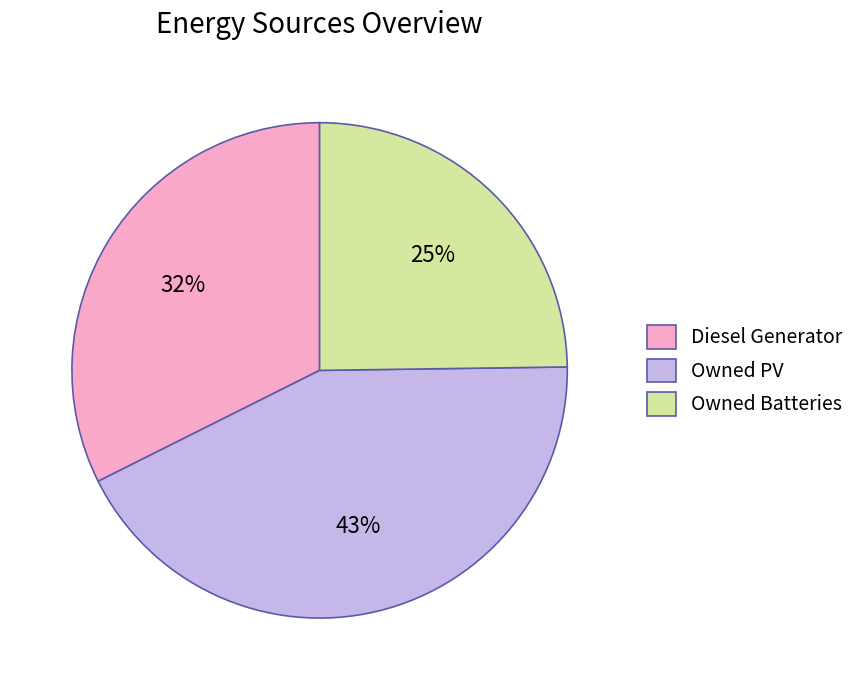

Rank the categories by value from highest to lowest.

Owned PV, Diesel Generator, Owned Batteries